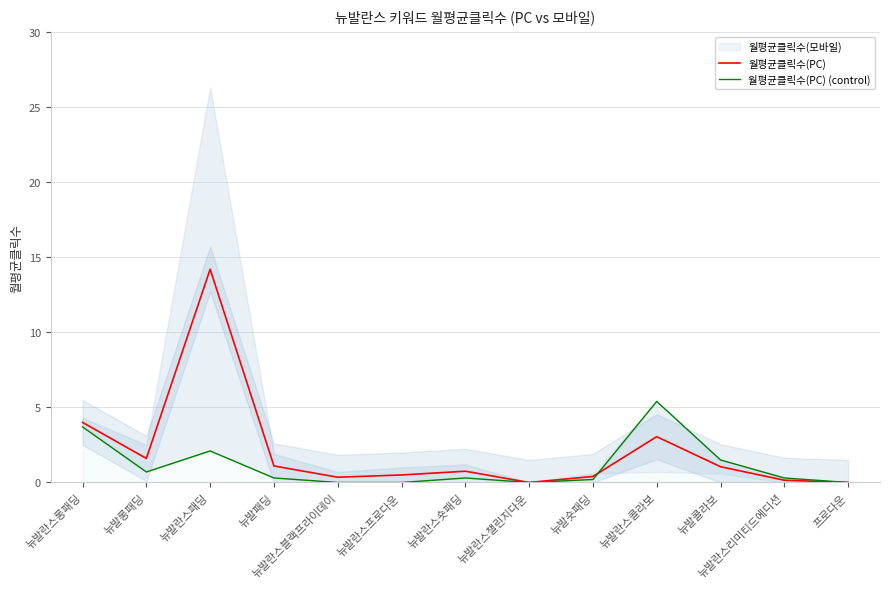

What is the label of the 13th point from the right?

뉴발란스롱패딩